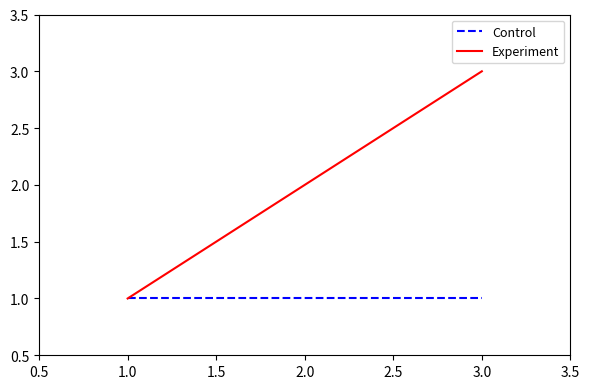

List the labels in order of Experiment value, largest first.

3.0, 2.0, 1.0